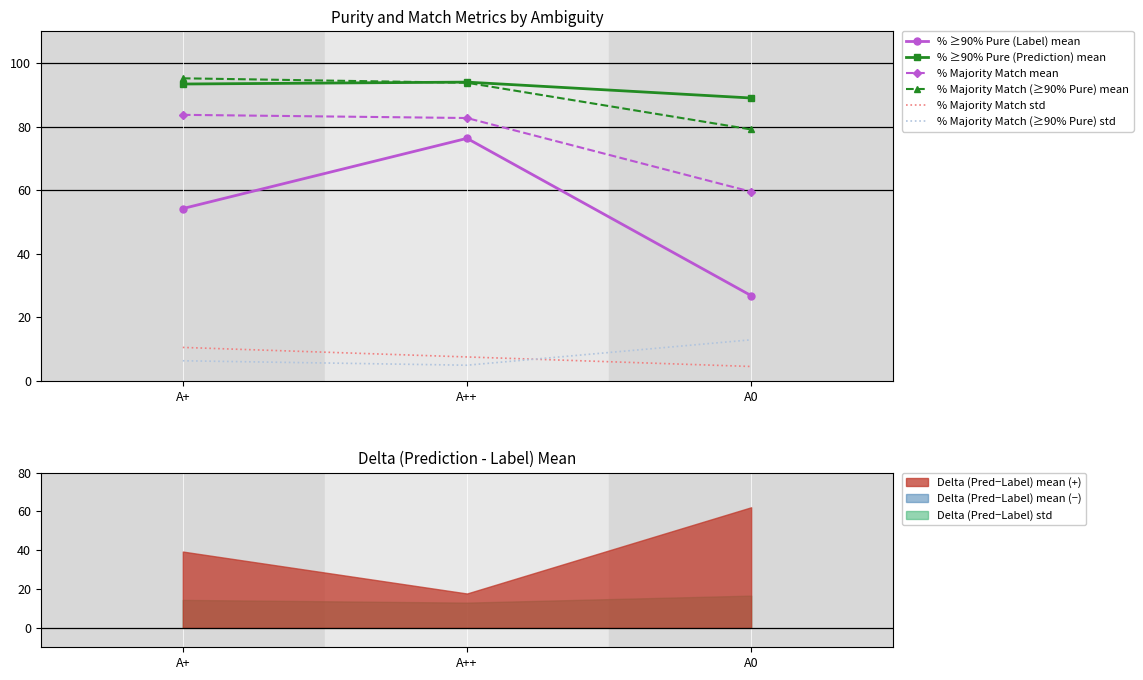

The % ≥90% Pure (Label) mean series shows 26.8 at A0. True or false?

True